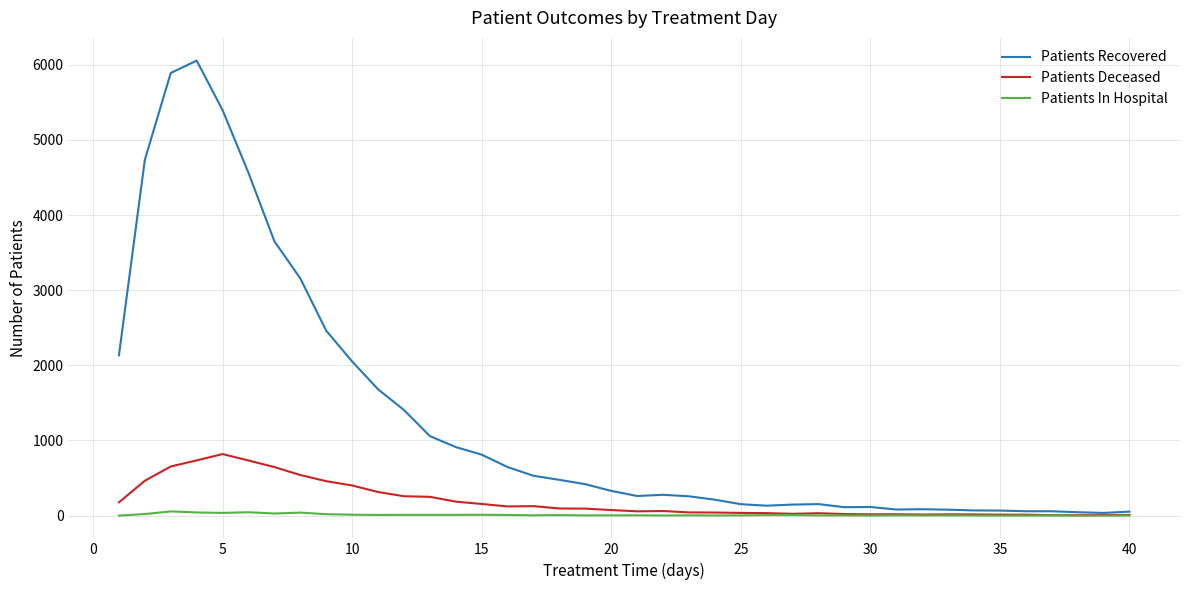

Which series has the widest spread of values?

Patients Recovered